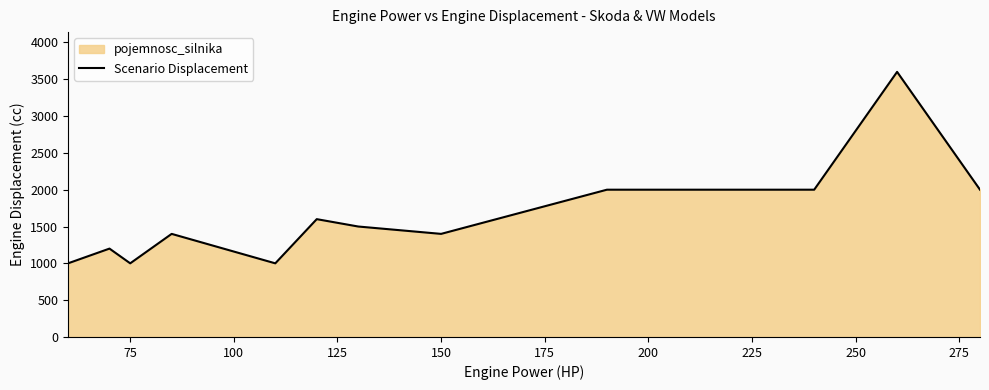

What is the difference between the maximum and minimum values?

2600